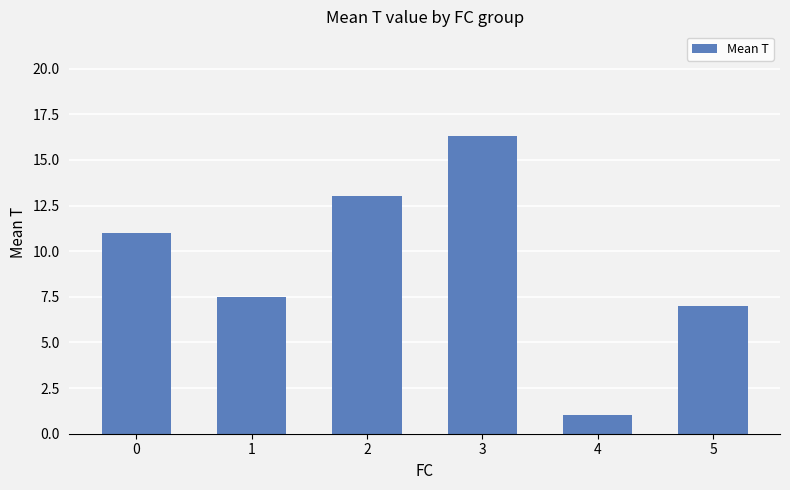

Reading right to left, transcribe all the data shown in this chart.

7.0	1.0	16.3	13.0	7.5	11.0